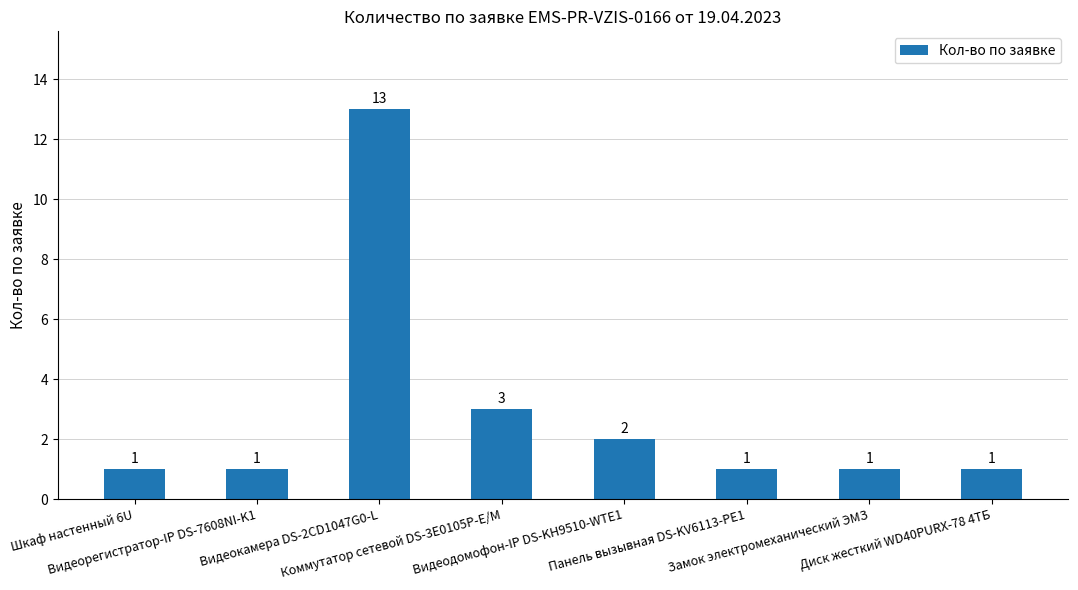

True or false: the data shows 3 at Видеодомофон-IP DS-KH9510-WTE1.

False